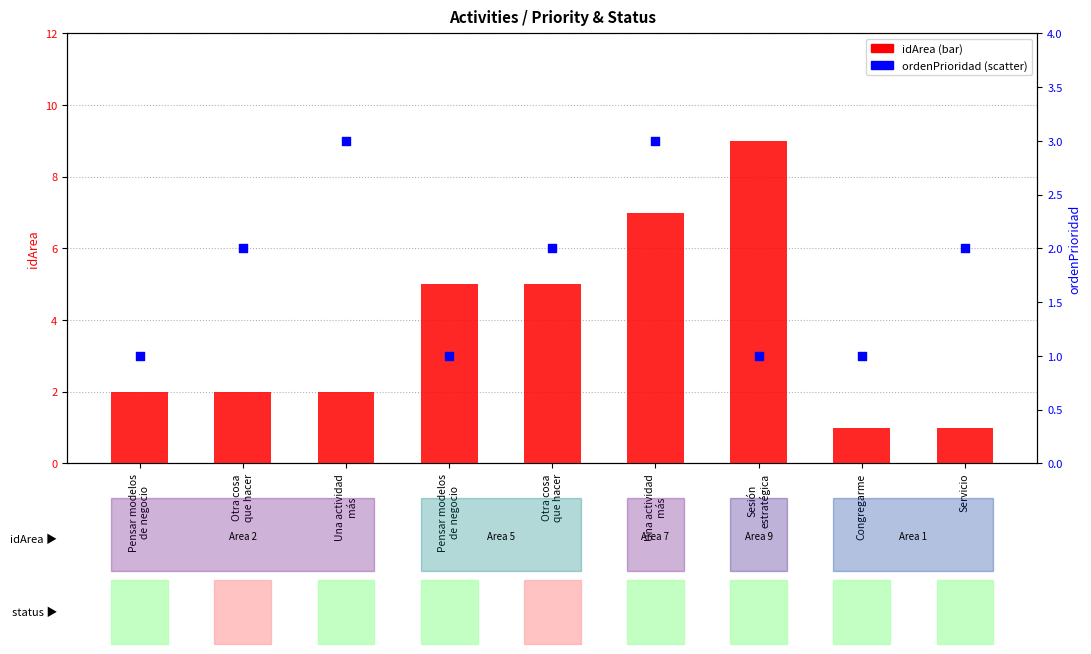

What is the total value across all series at Servicio?

3